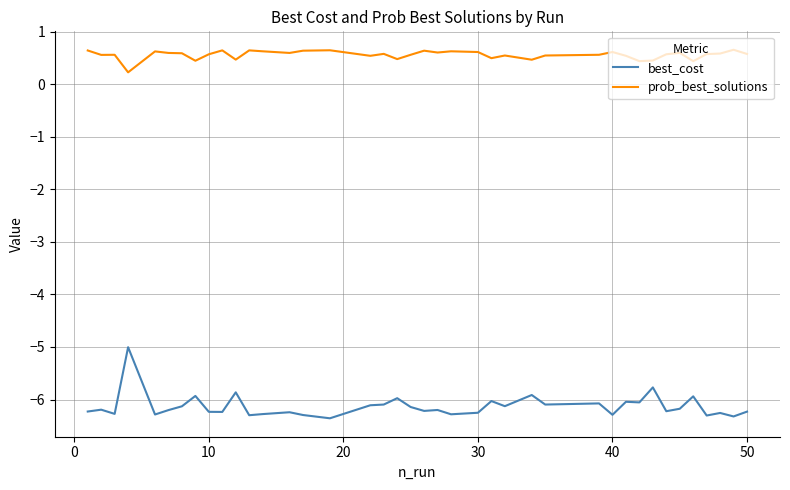

How many lines are shown in the chart?

2